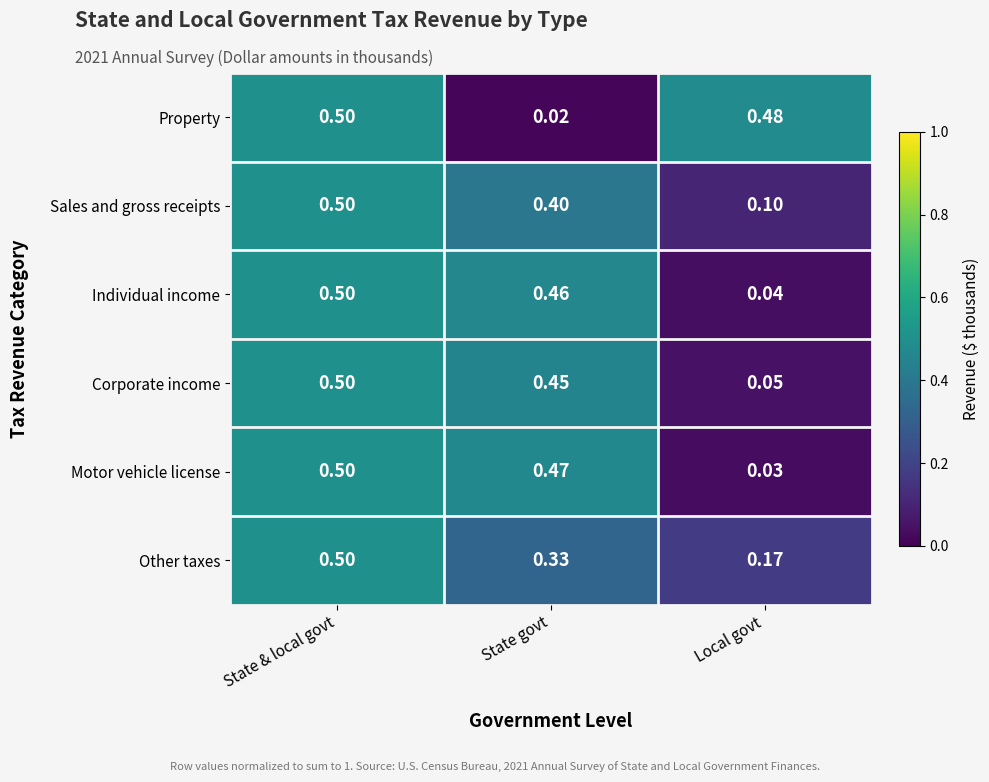

At which label is Motor vehicle license closest to 0?

Local govt